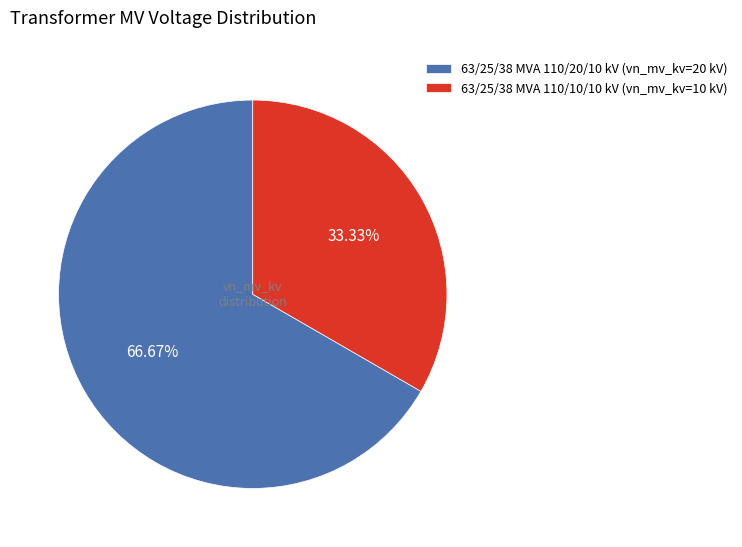

Is it true that 63/25/38 MVA 110/10/10 kV is 20% of the pie?

False